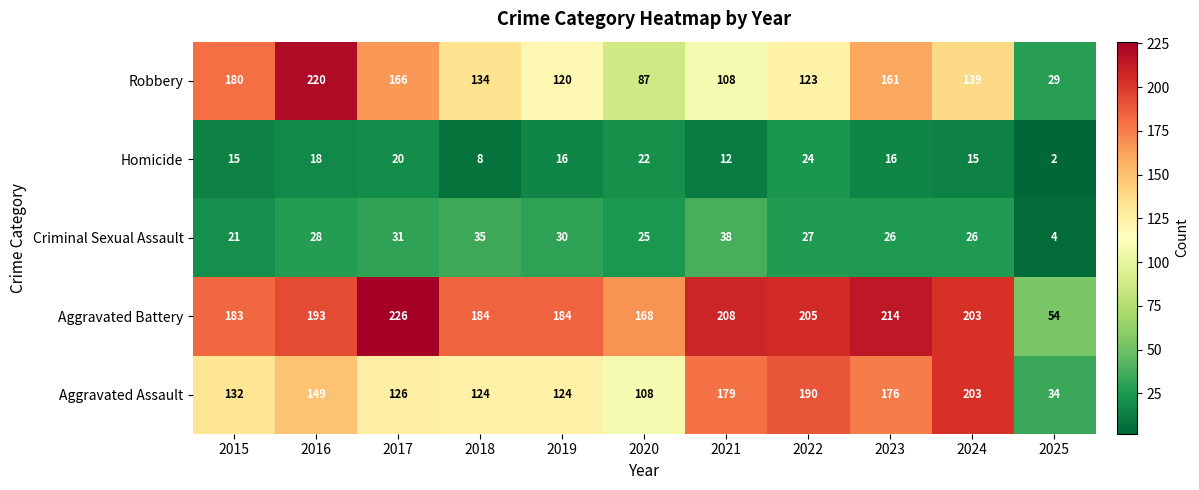

The value of Aggravated Battery at 2015 is 269. True or false?

False